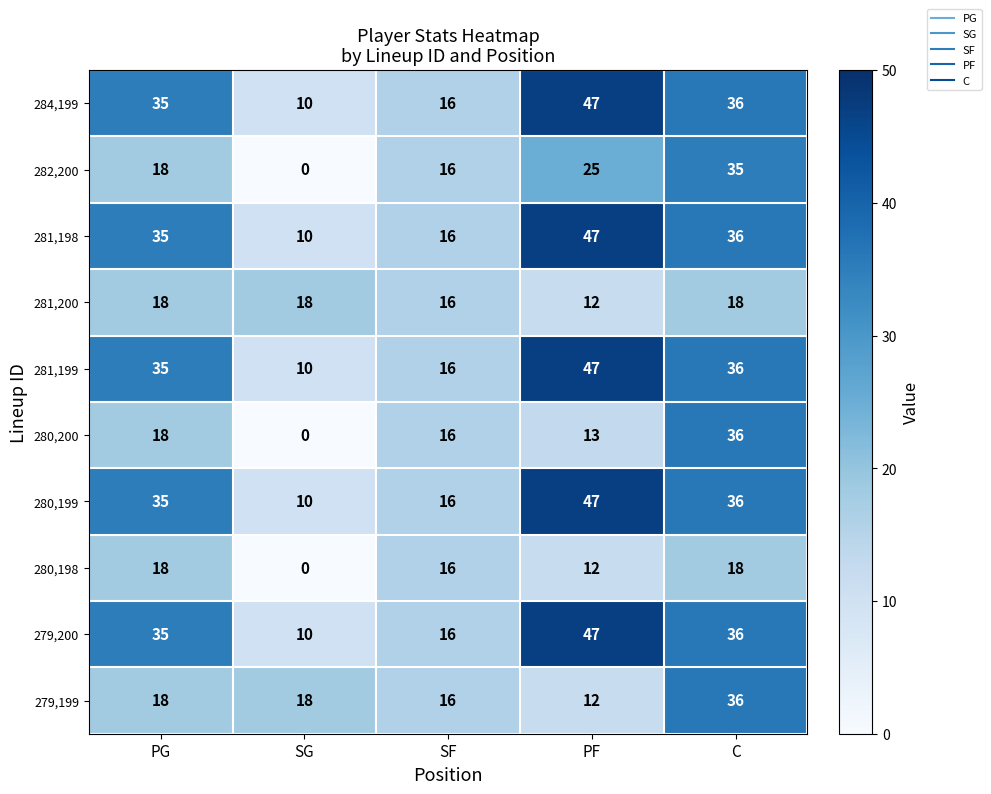

What is the sum of all 281,198 values?

144